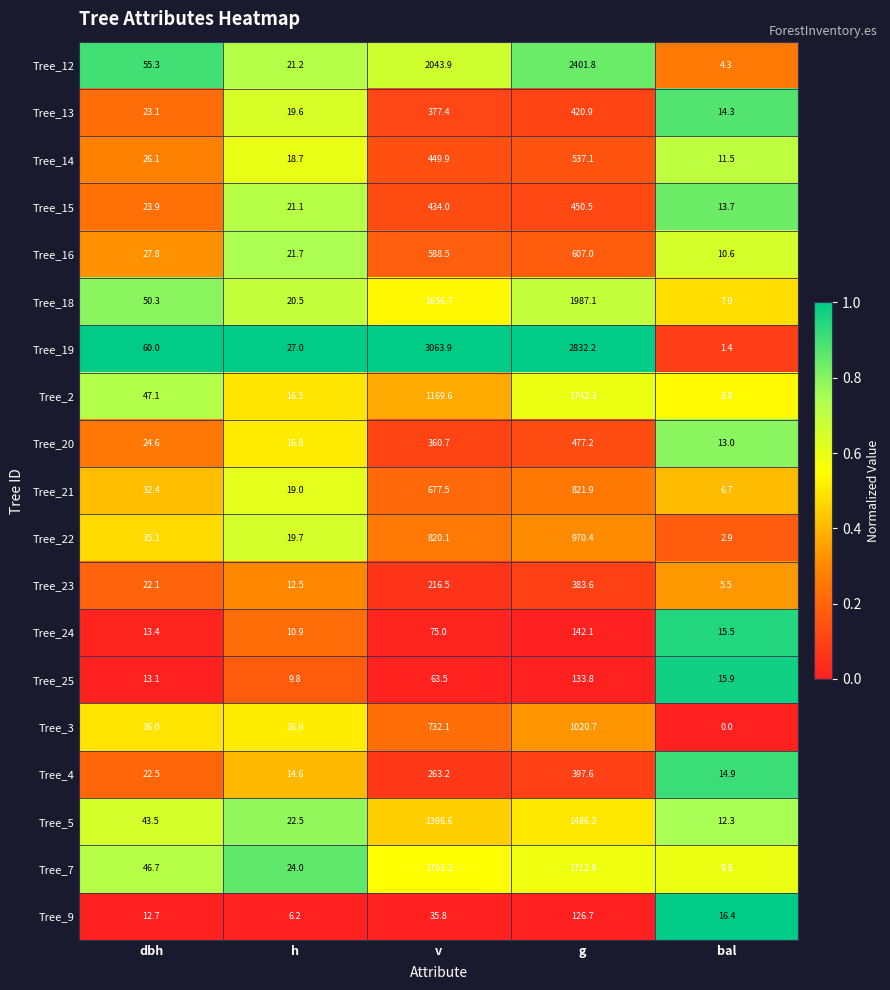

Which series has the largest total across all categories?

Tree_19